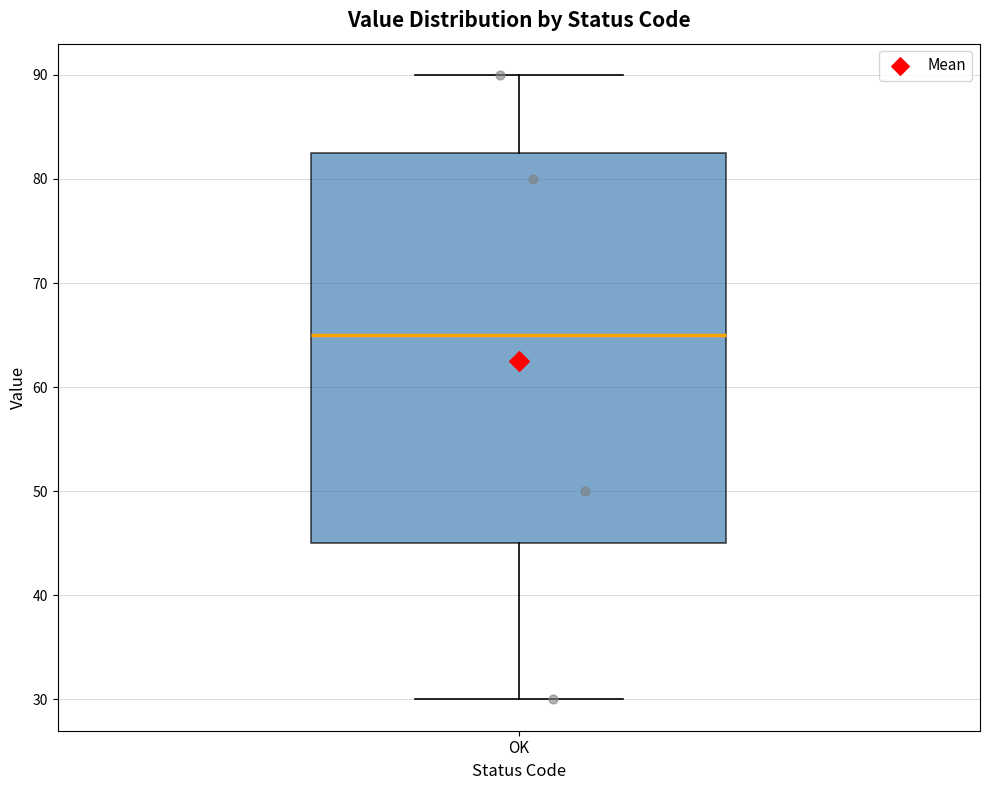

Read this box plot against the y-axis: the position of the median line, the range covered by the box, and the ends of both whiskers. The values are not printed on the chart, so give them approximately, as read against the axis.

median 65, box 45 to 83, whiskers 30 to 90